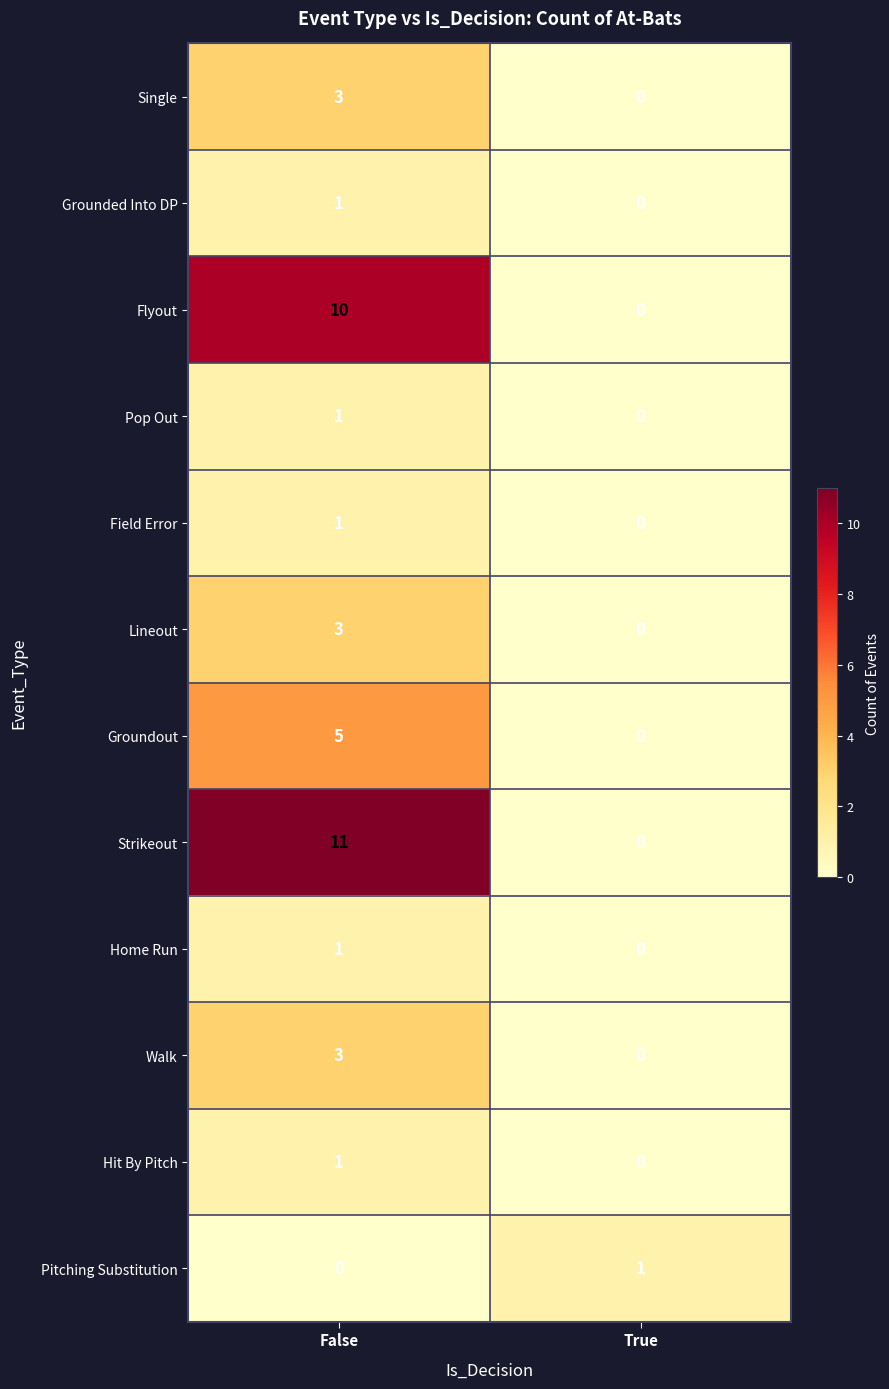

What is the difference between the maximum and minimum values in the Lineout series?

3